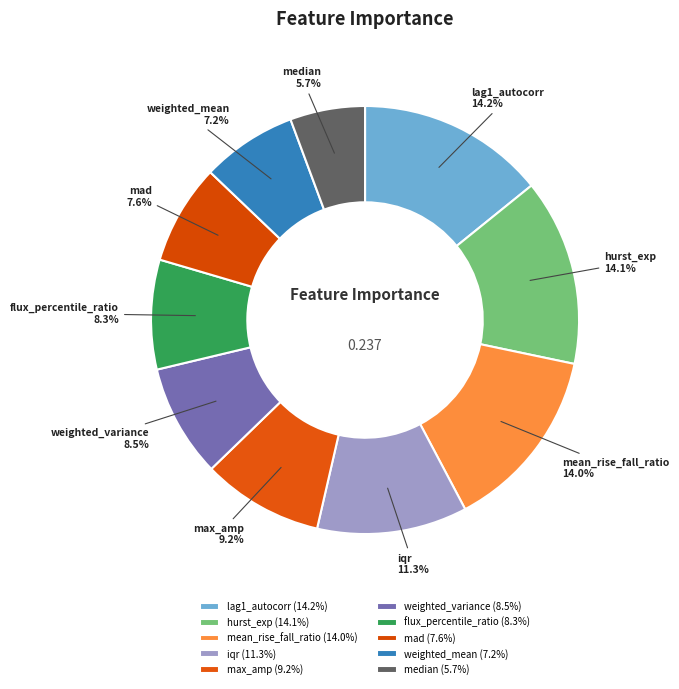

Is there a majority slice in this chart?

No